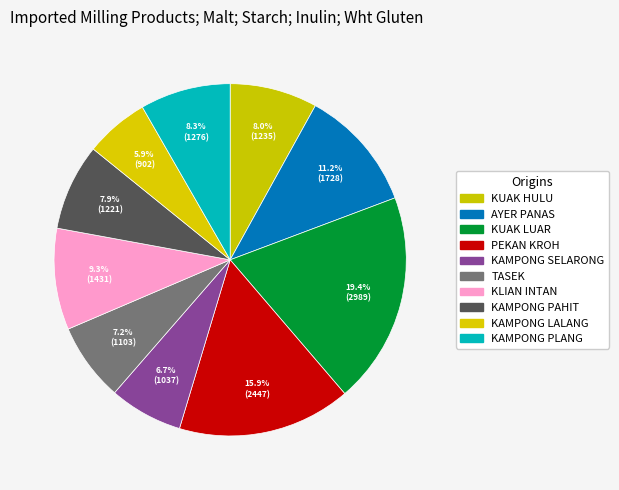

Approximately how many times larger is the value at KAMPONG PLANG compared to PEKAN KROH?

0.5